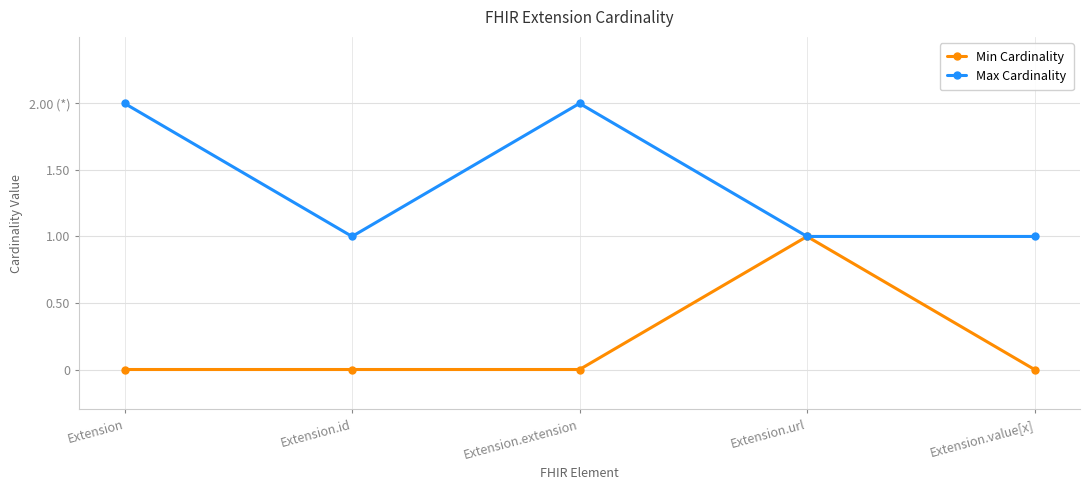

What are all the series names shown in the legend?

Min Cardinality, Max Cardinality